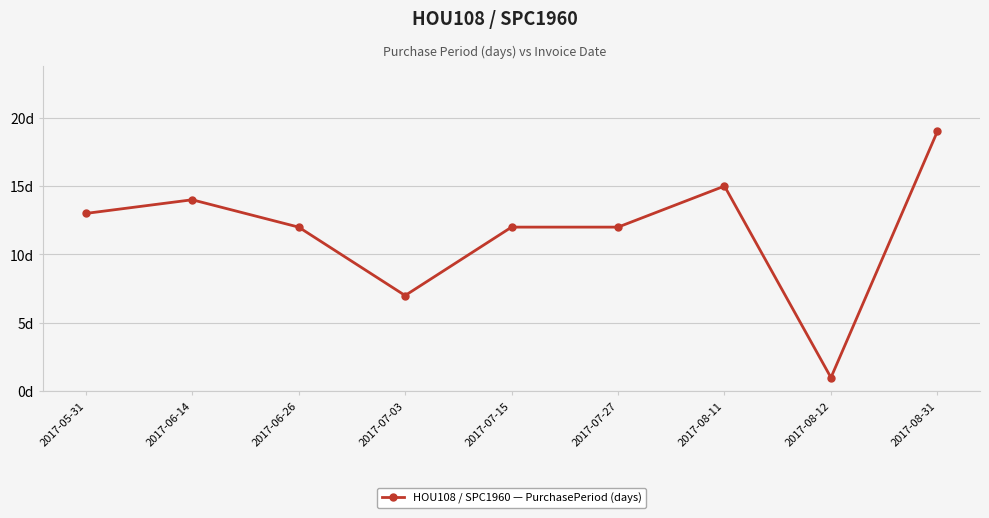

List the labels in order of value, largest first.

2017-08-31, 2017-08-11, 2017-06-14, 2017-05-31, 2017-06-26, 2017-07-15, 2017-07-27, 2017-07-03, 2017-08-12